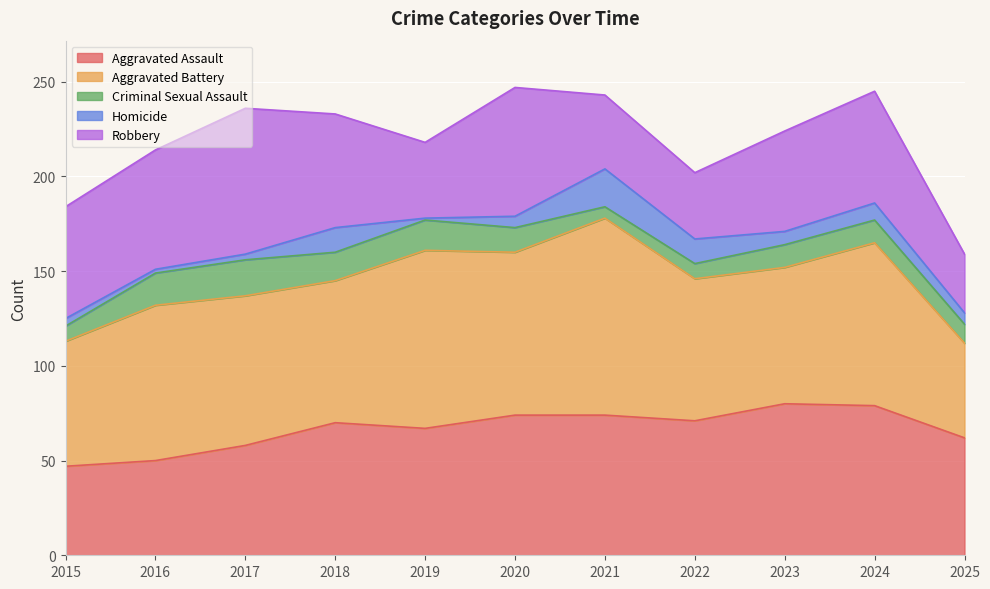

What are all the series names shown in the legend?

Aggravated Assault, Aggravated Battery, Criminal Sexual Assault, Homicide, Robbery